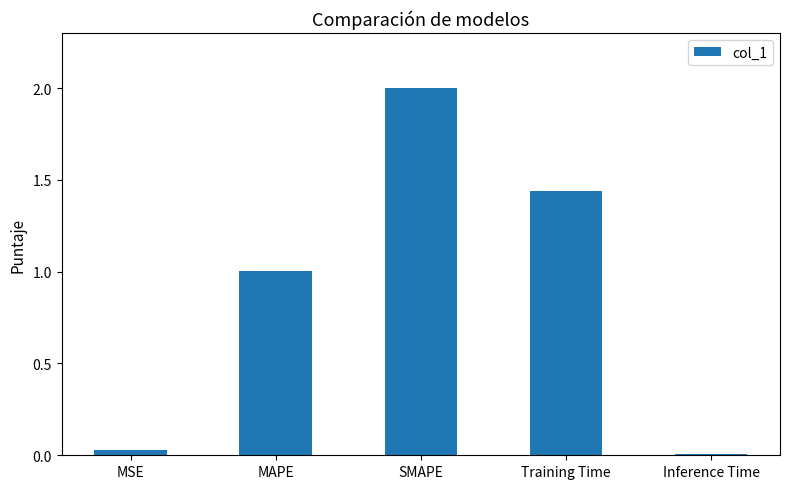

How many values are below 1?

2